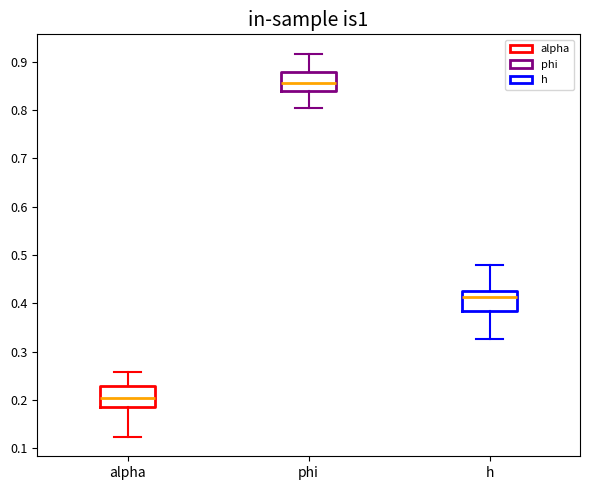

Reading left to right, transcribe this box plot: for each box, give where its median line is, the range the box spans, and where its two whiskers end, as read against the y-axis. The values are not printed on the chart, so give them approximately, as read against the axis.

alpha: median 0.20, box 0.19 to 0.23, whiskers 0.12 to 0.26
phi: median 0.86, box 0.84 to 0.88, whiskers 0.80 to 0.92
h: median 0.41, box 0.38 to 0.43, whiskers 0.33 to 0.48